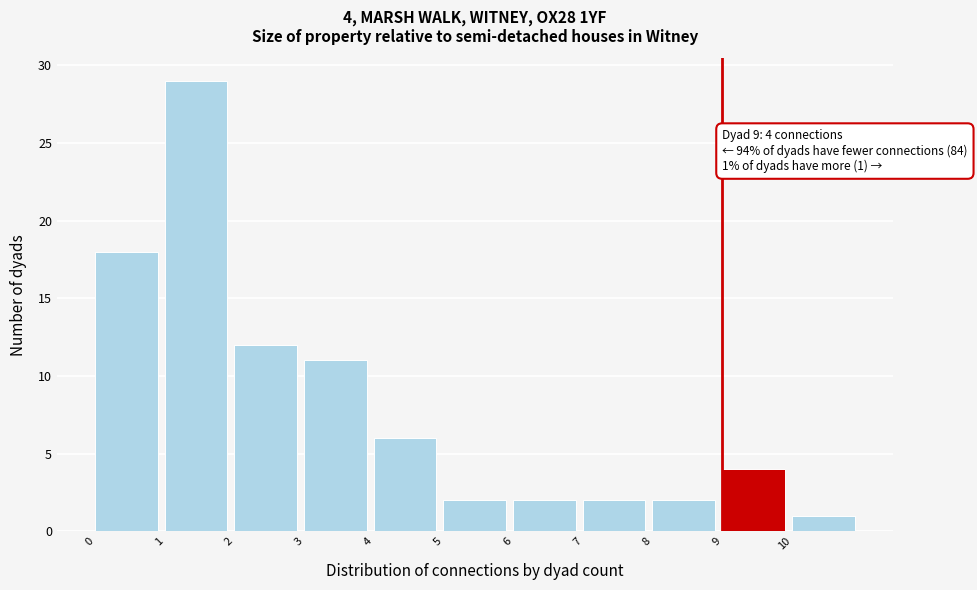

Which range on the x-axis has the tallest bar?

1 to 2